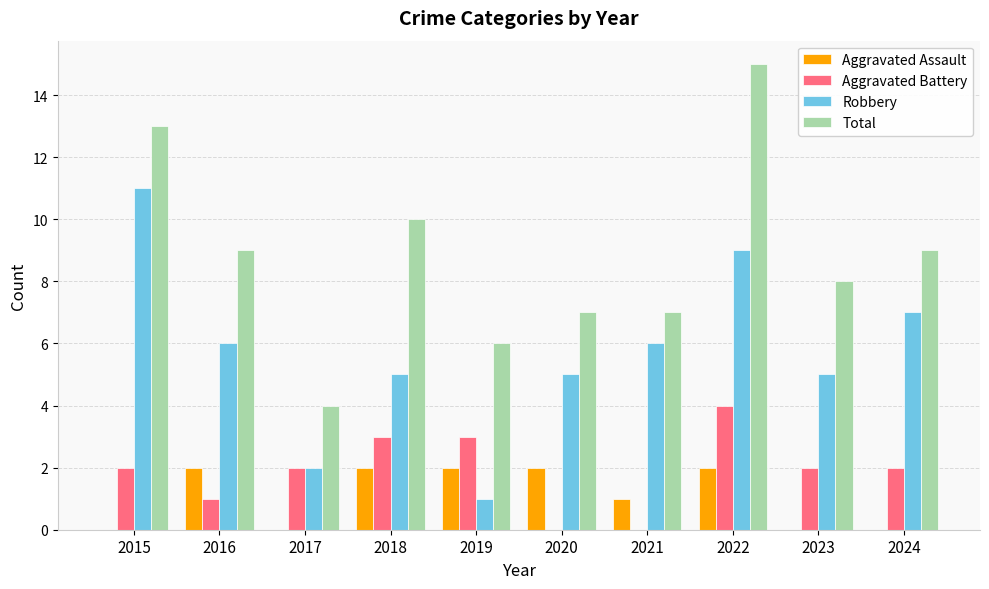

What is the highest value of the Robbery series?

11